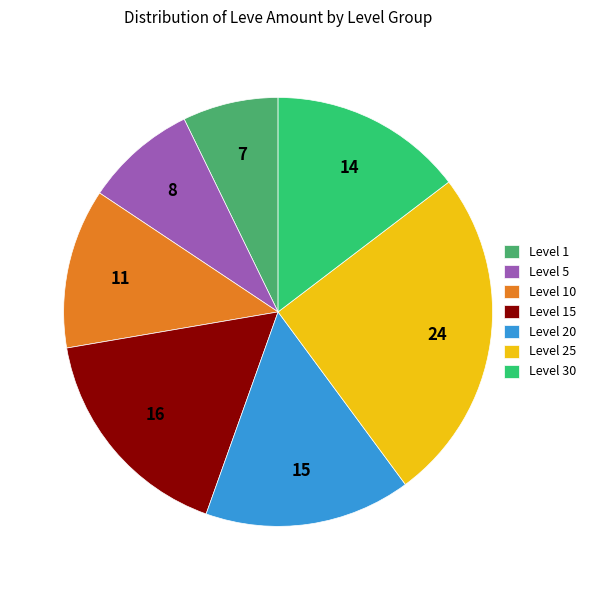

How many slices are in this pie chart?

7